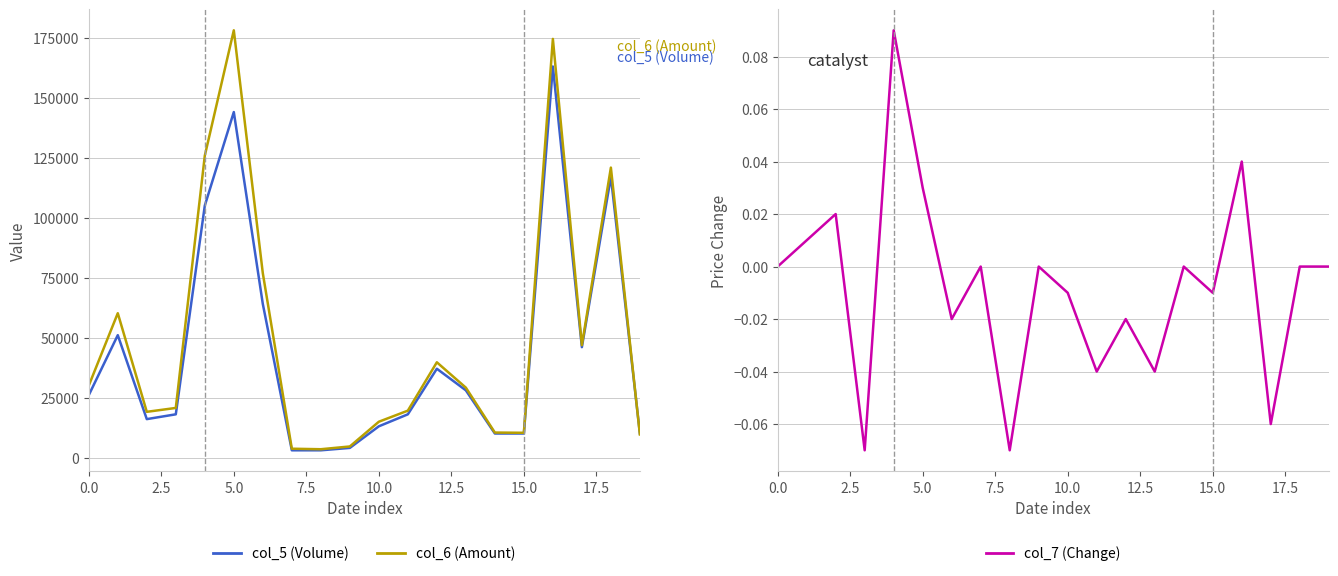

The value of col_7 (Change) at 19 is 0.0. True or false?

True